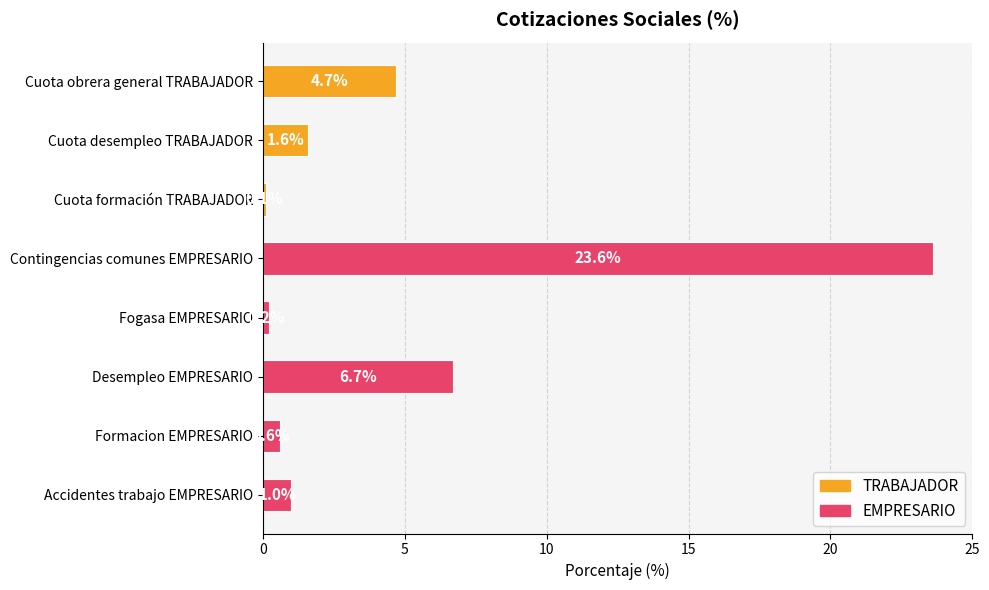

Is it true that the value at Fogasa EMPRESARIO is 0.2?

True